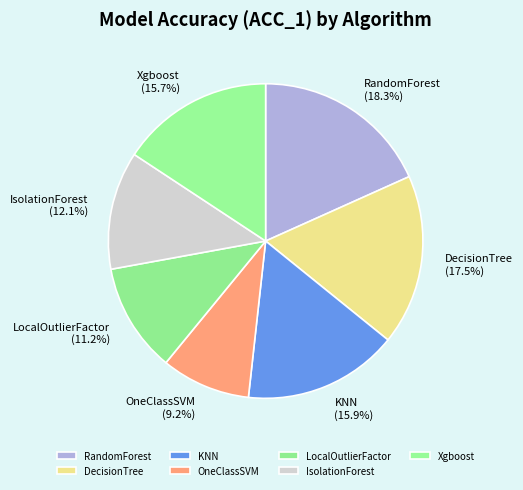

How many slices are in this pie chart?

7